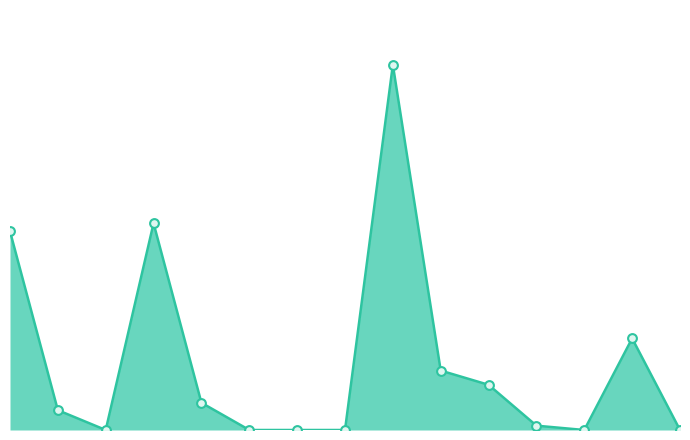

Does the chart have visible grid lines?

No